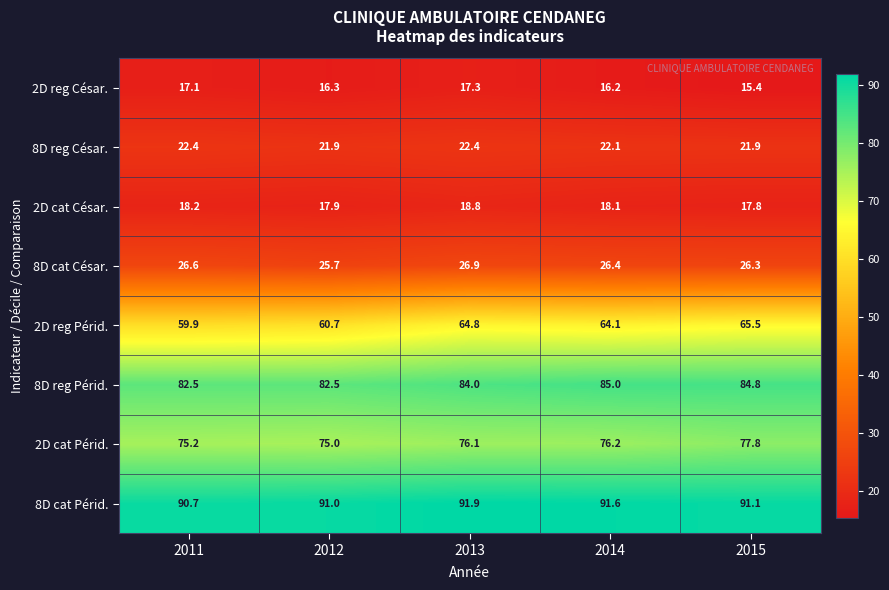

How many data points in 8D reg César. are above 22?

3